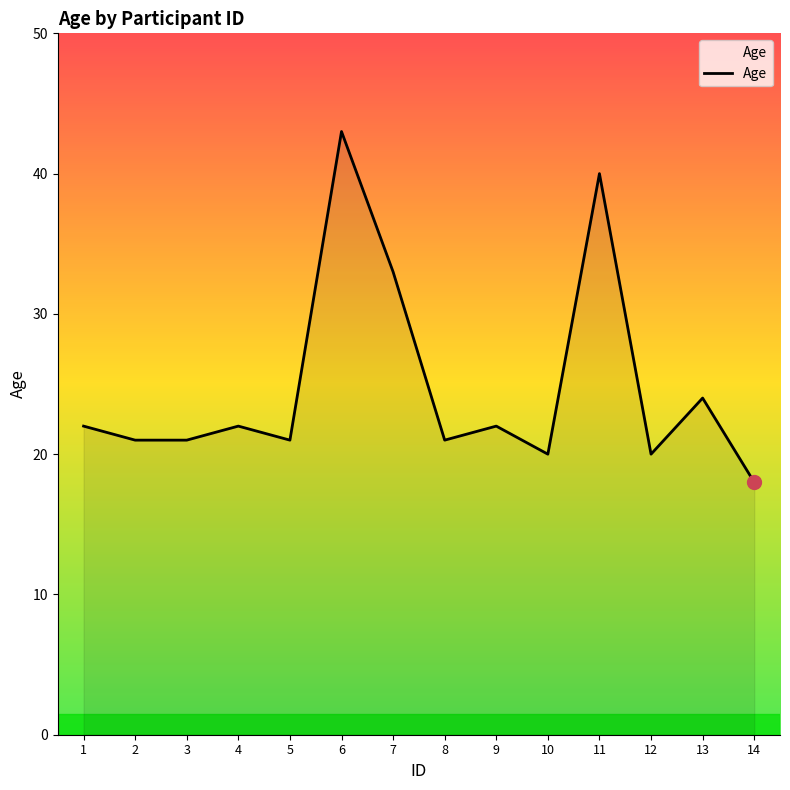

What is the sum of the values at 4 and 5?

43